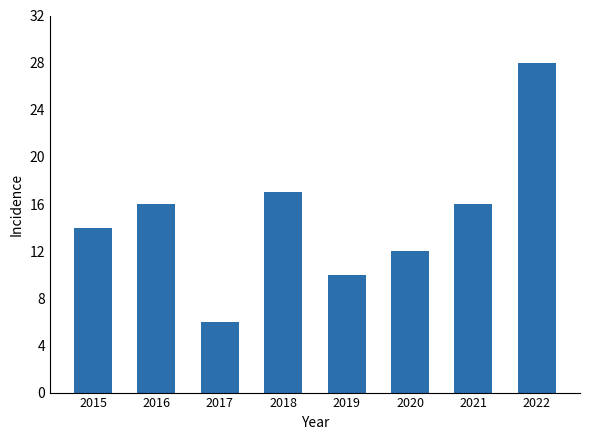

What is the sum of the values at 2017 and 2021?

22